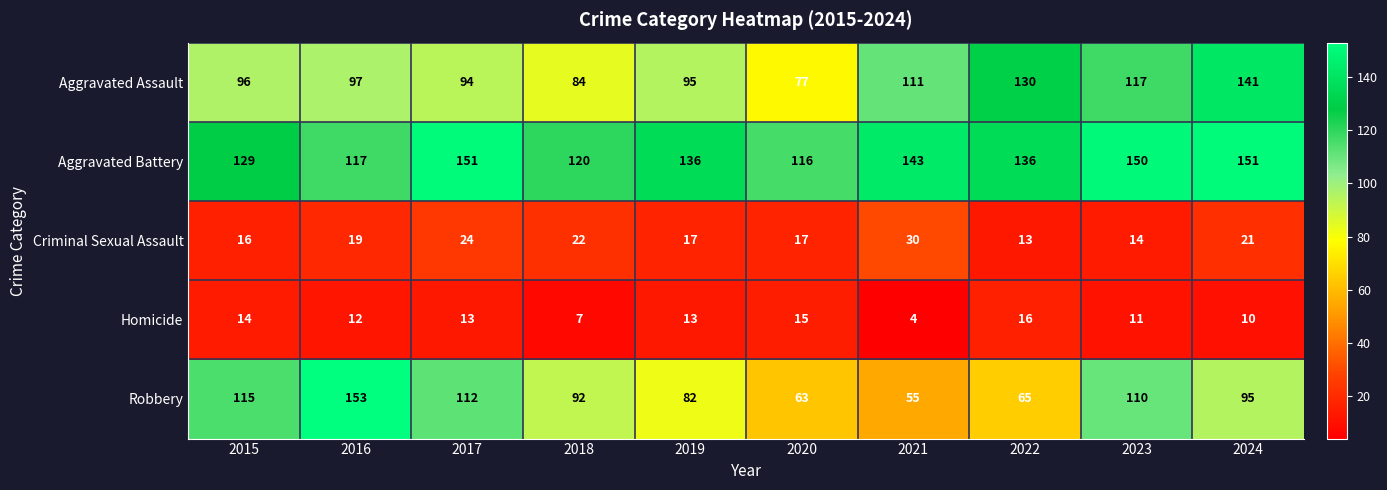

What is the difference between the Aggravated Battery values at 2015 and 2024?

22